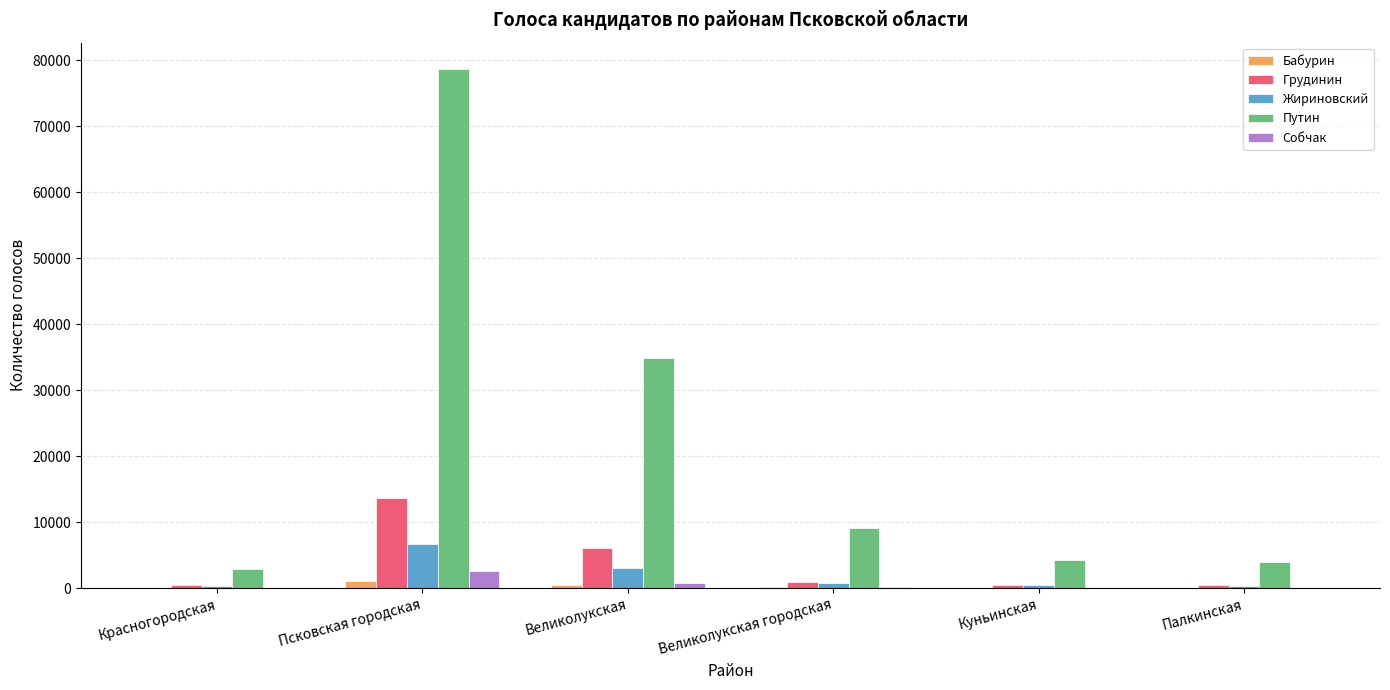

Which series has the largest total across all categories?

Путин